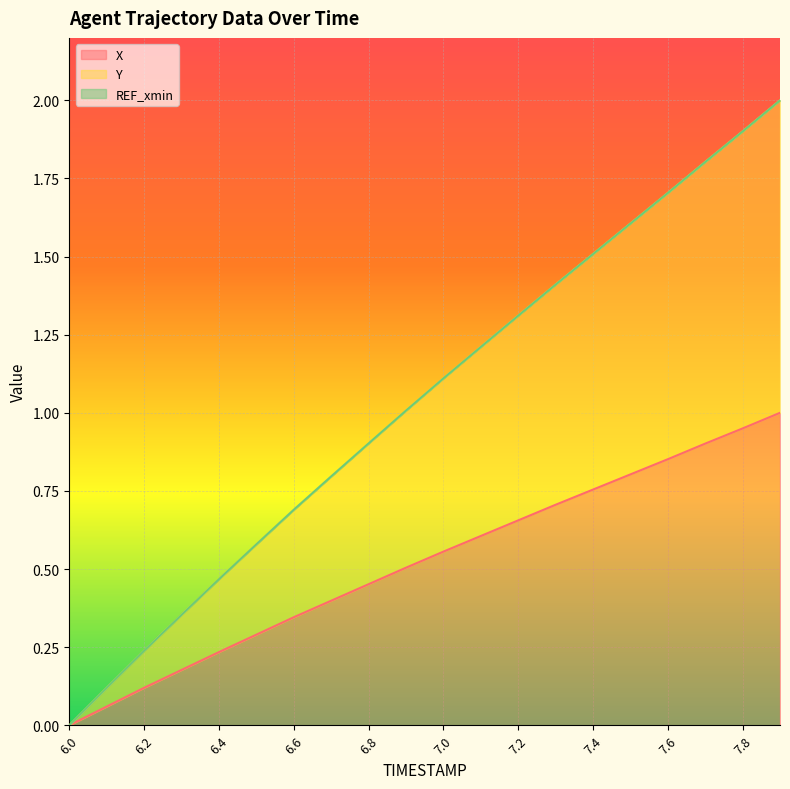

At which category is the sum across all series the highest?

7.9